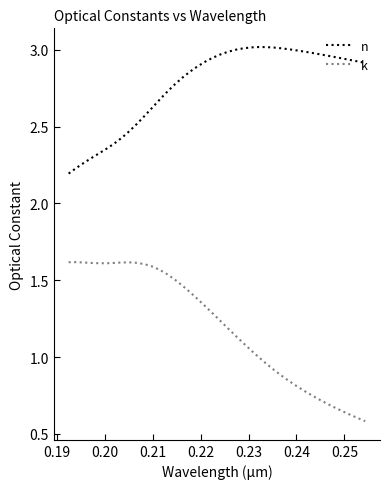

Rank the series by their average value, from highest to lowest.

n, k